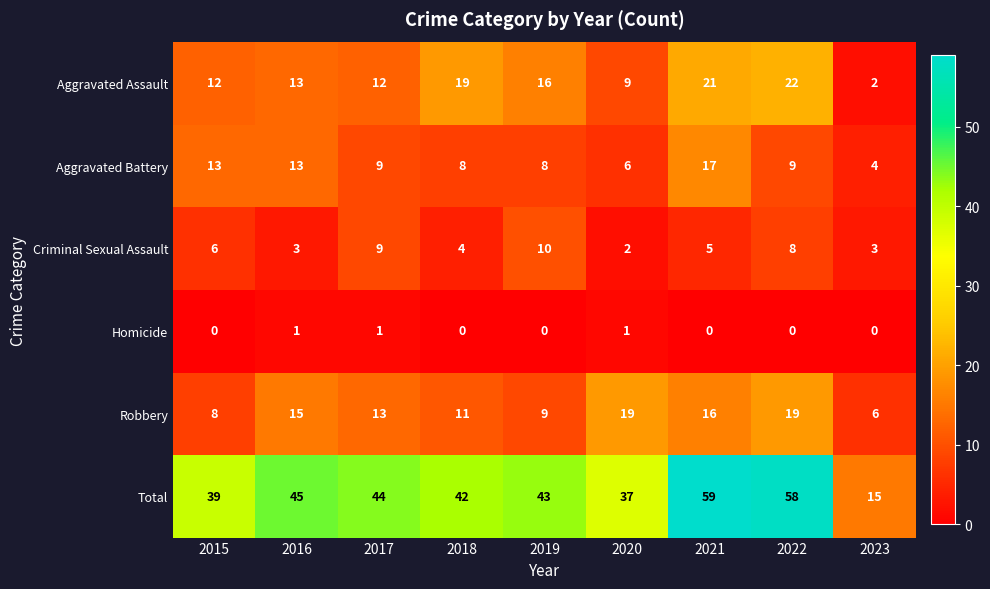

Which series has the largest range (max minus min)?

Total